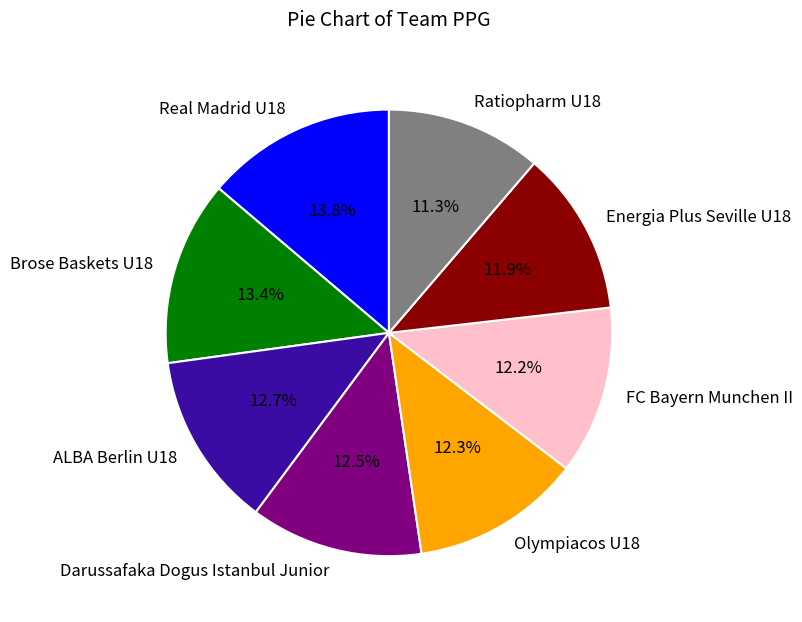

How much of the chart is everything except Olympiacos U18?

87.7%